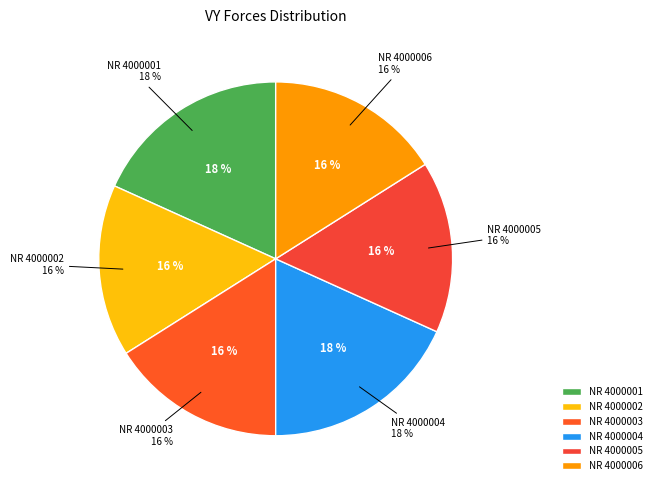

Which category has the smallest portion of the pie?

4000002